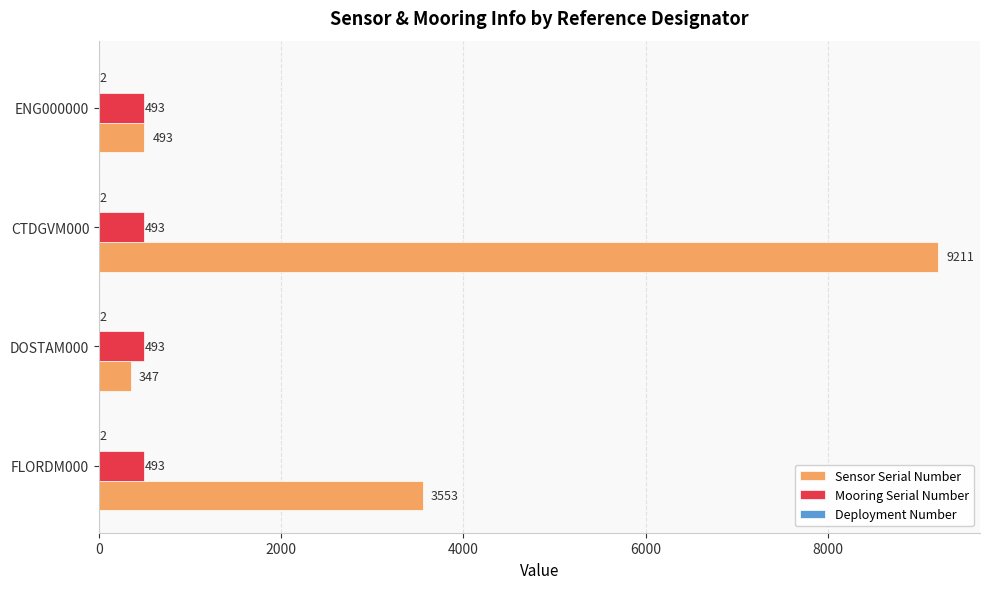

At which category is the sum across all series the highest?

CTDGVM000